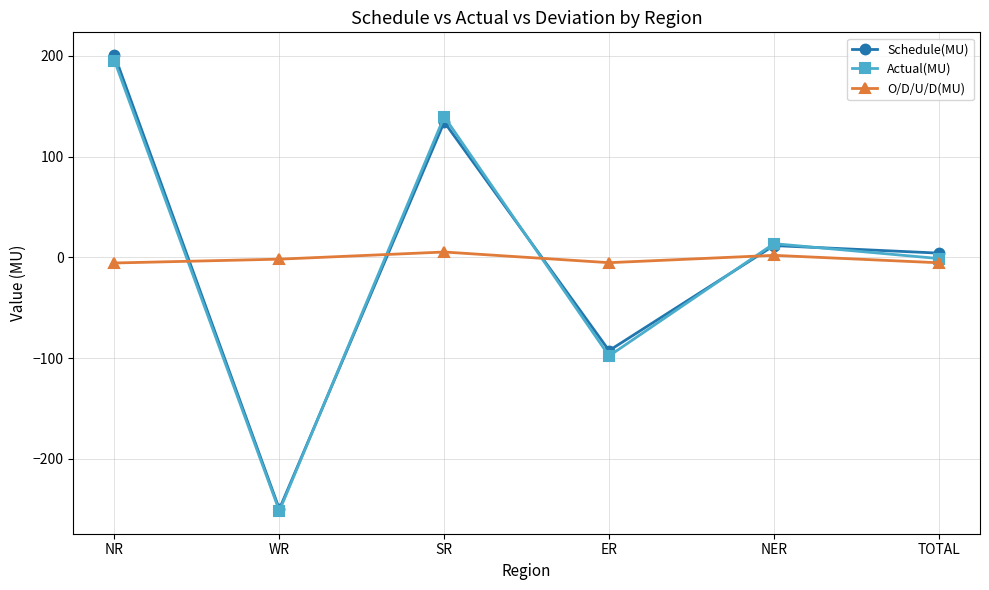

How many series are shown in this chart?

3